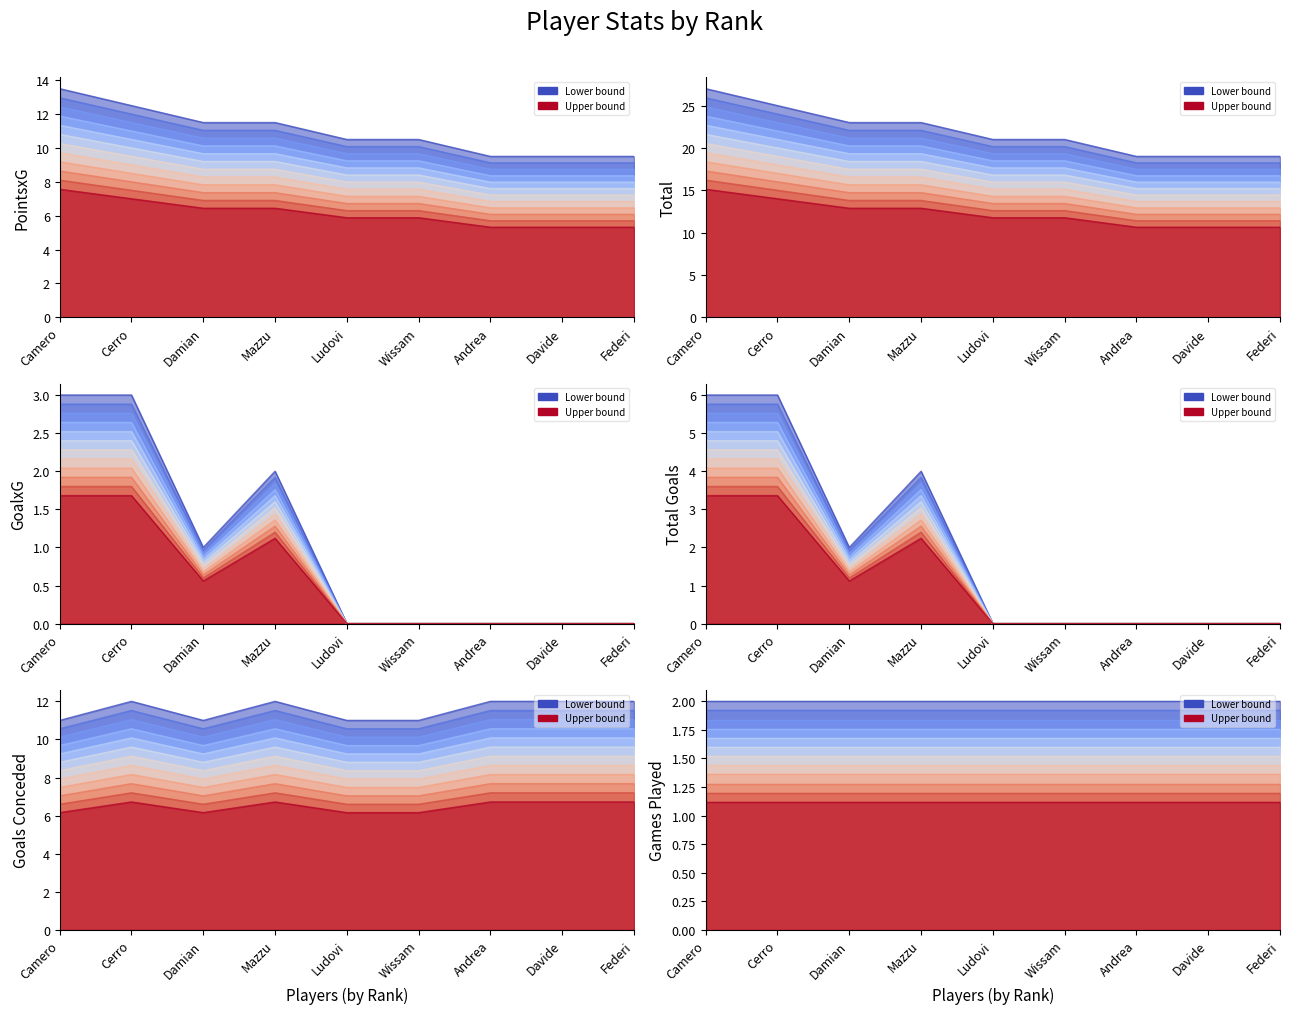

At how many categories does at least one series exceed 7?

9